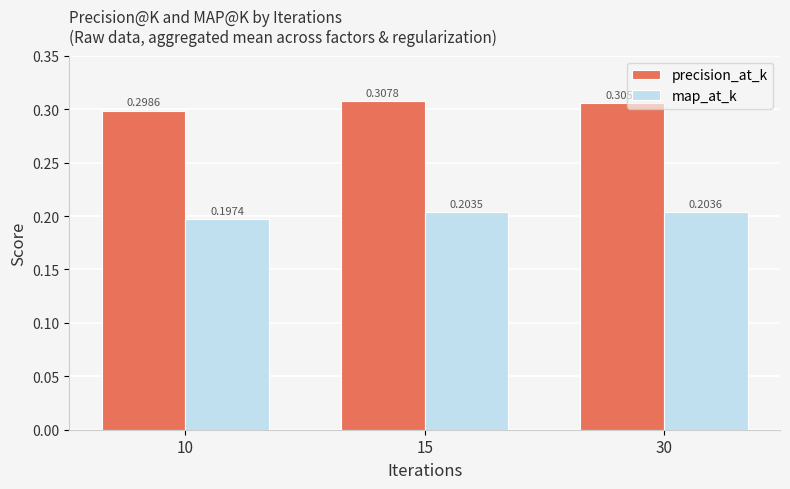

List the series in order of their overall mean, highest first.

precision_at_k, map_at_k